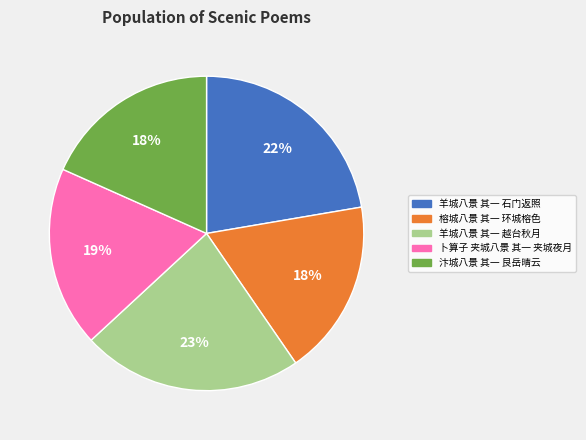

Is it true that 汴城八景 其一 艮岳晴云 is 27% of the pie?

False